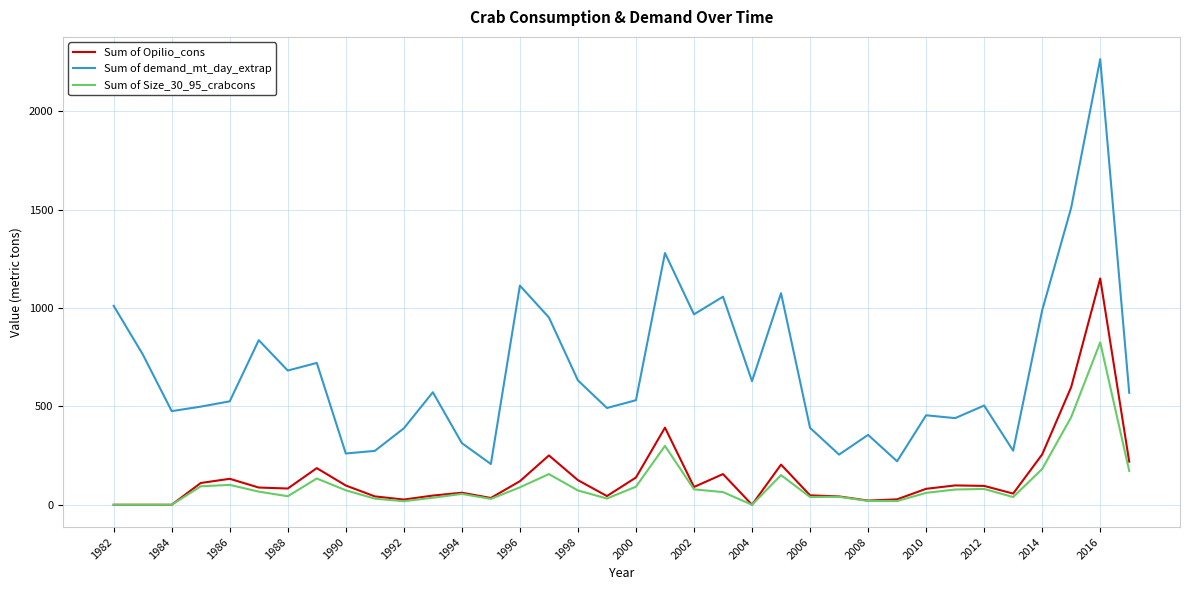

List the series in order of their peak value, lowest first.

Sum of Size_30_95_crabcons, Sum of Opilio_cons, Sum of demand_mt_day_extrap